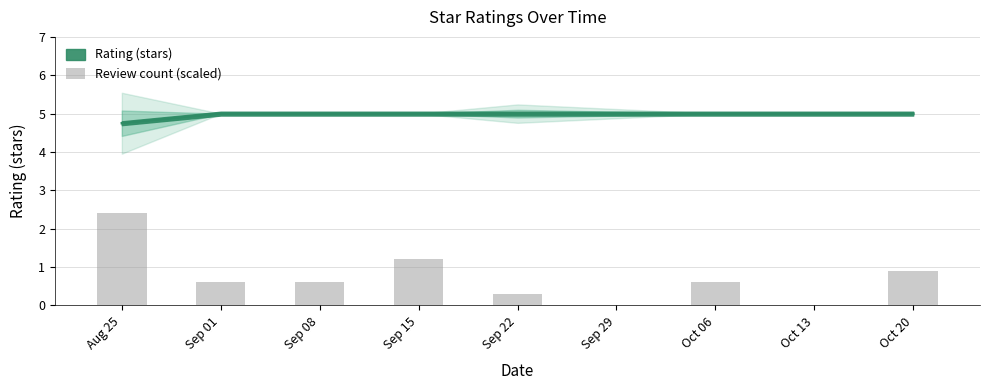

What is the label of the 6th bar from the left?

Oct 06